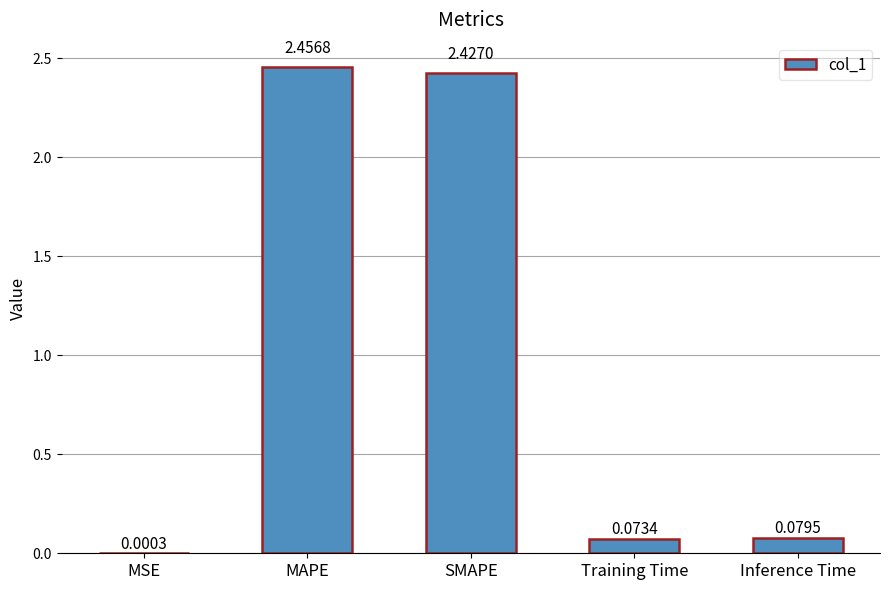

Count the number of categories in the chart.

5